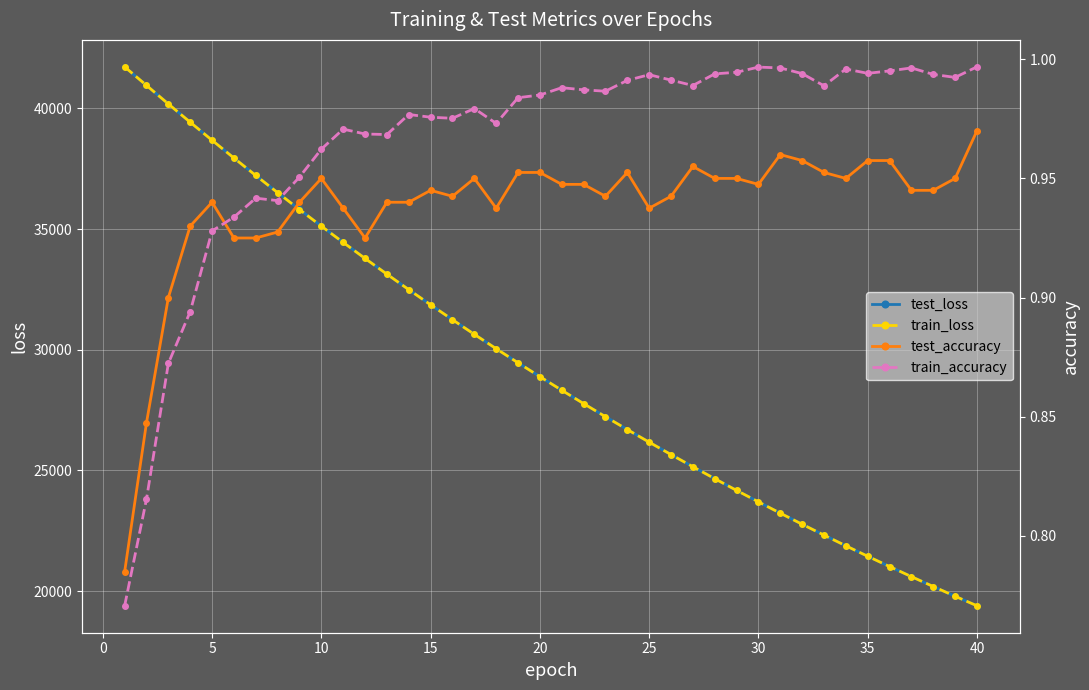

What is the maximum value for train_loss?

41725.2